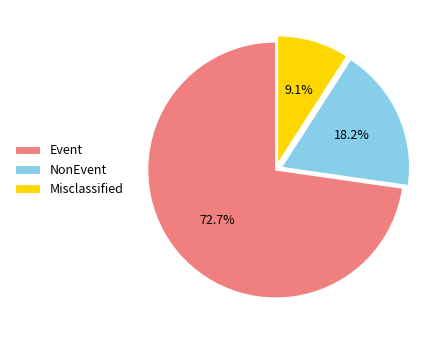

Rank the categories by value from lowest to highest.

Misclassified, NonEvent, Event